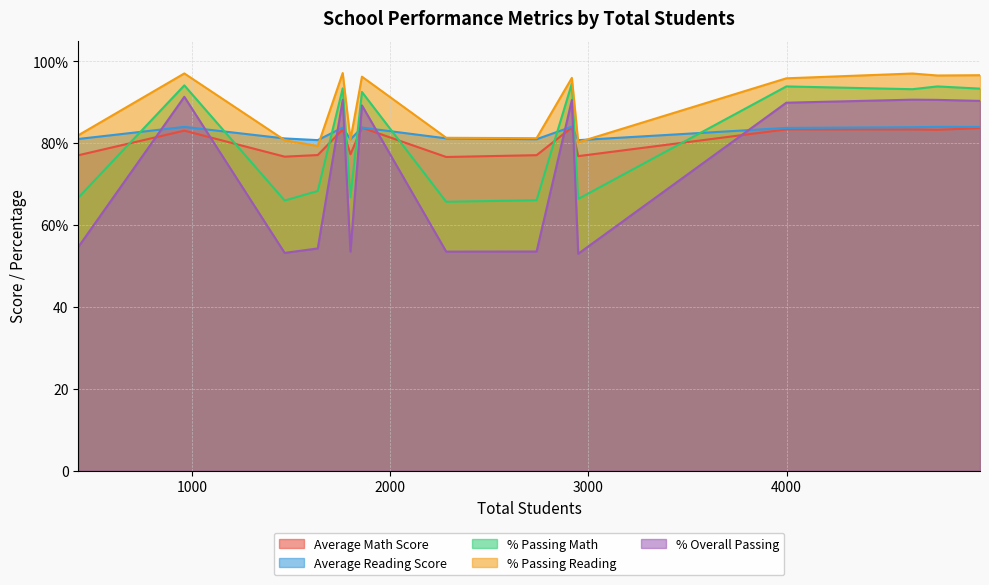

At which category does Average Math Score reach its first local peak?

962